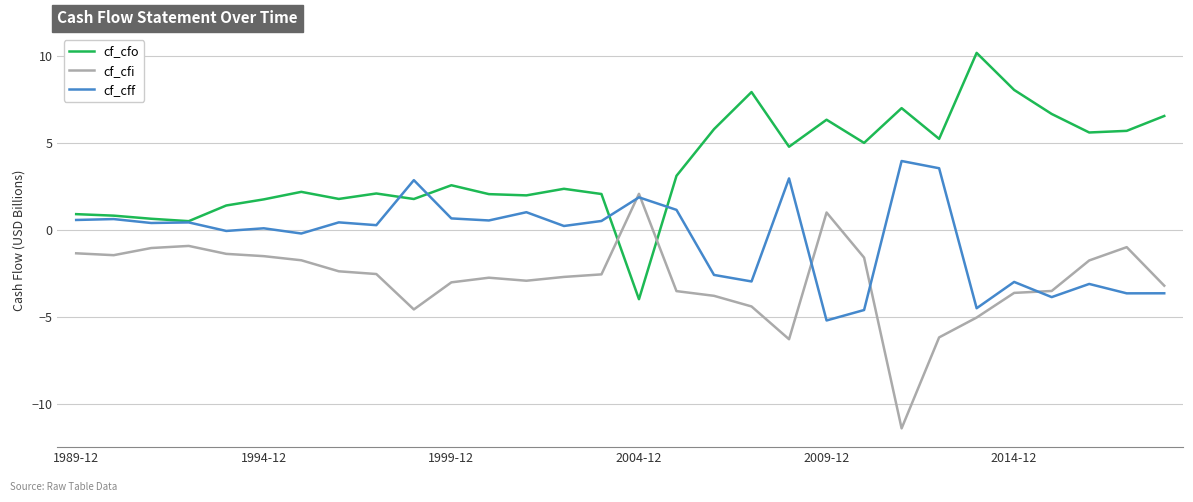

What is the maximum value shown in the chart?

10.2